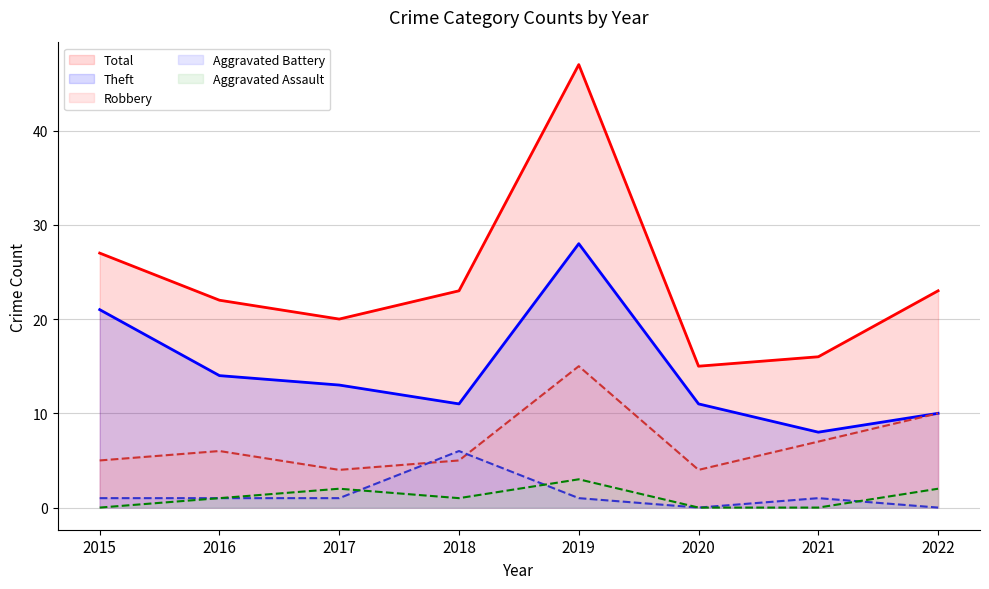

What is the difference between the maximum and minimum values in the Theft series?

20